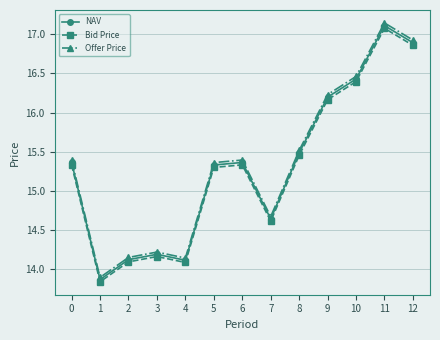

At which label does Offer Price reach its minimum?

1